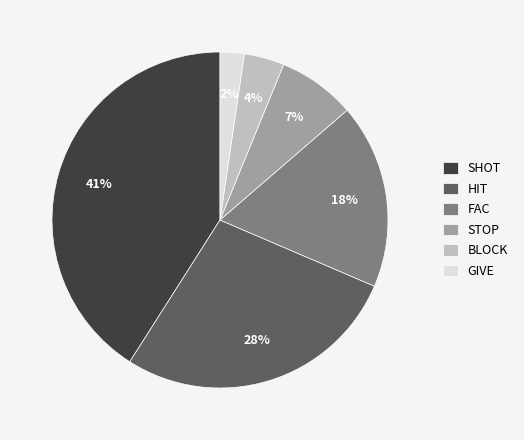

How many slices are in this pie chart?

6